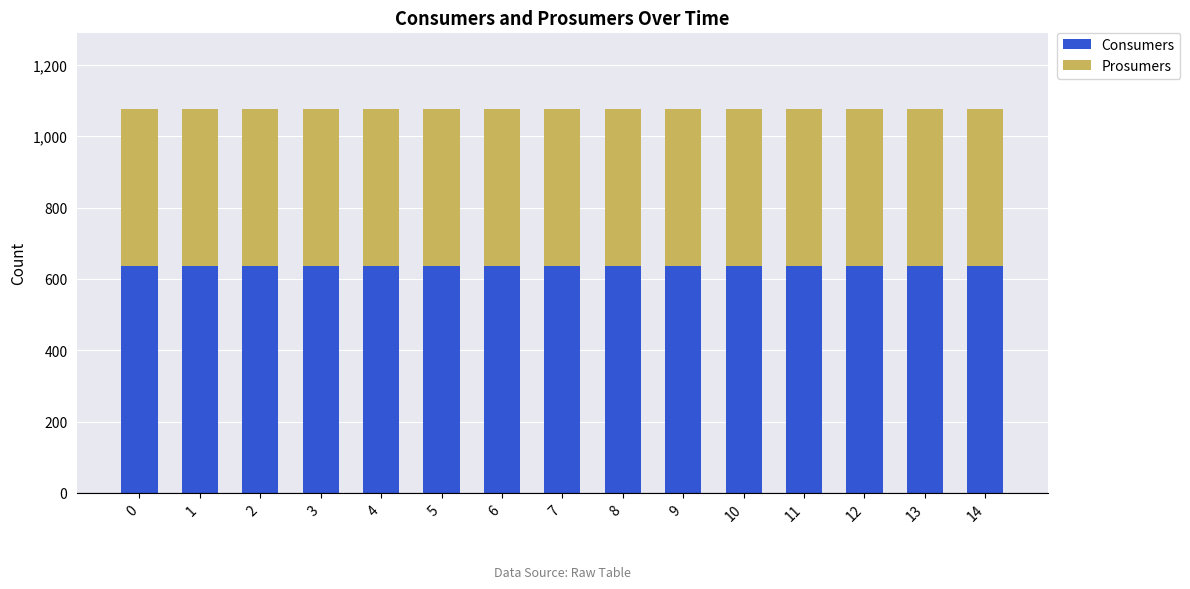

What is the lowest value of the Consumers series?

635